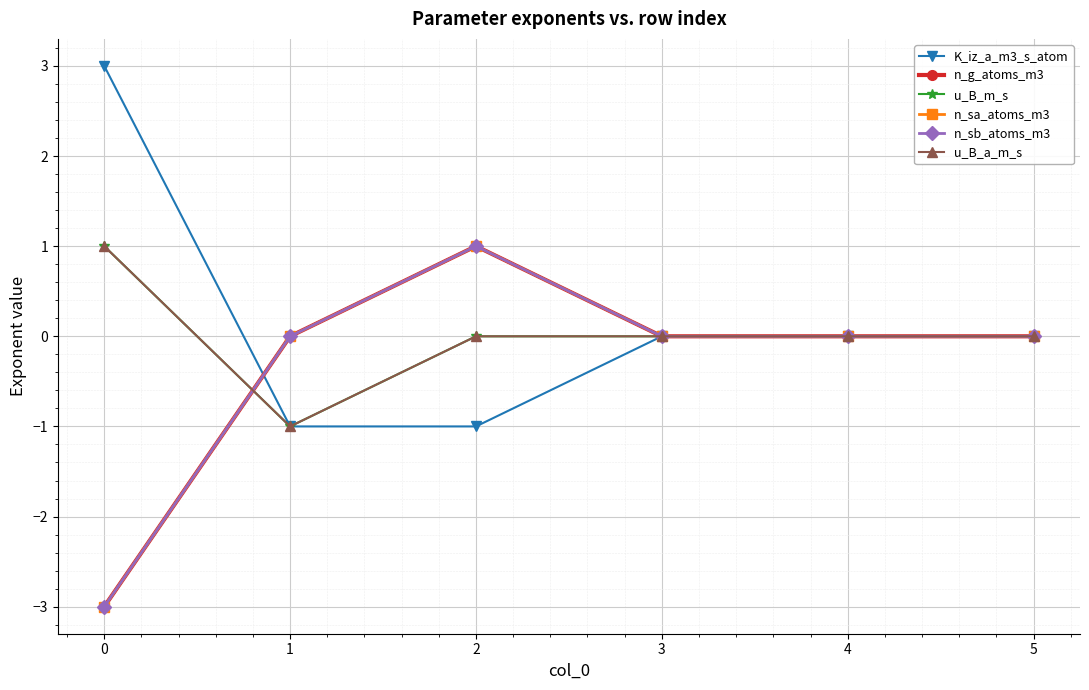

How many lines are shown in the chart?

6